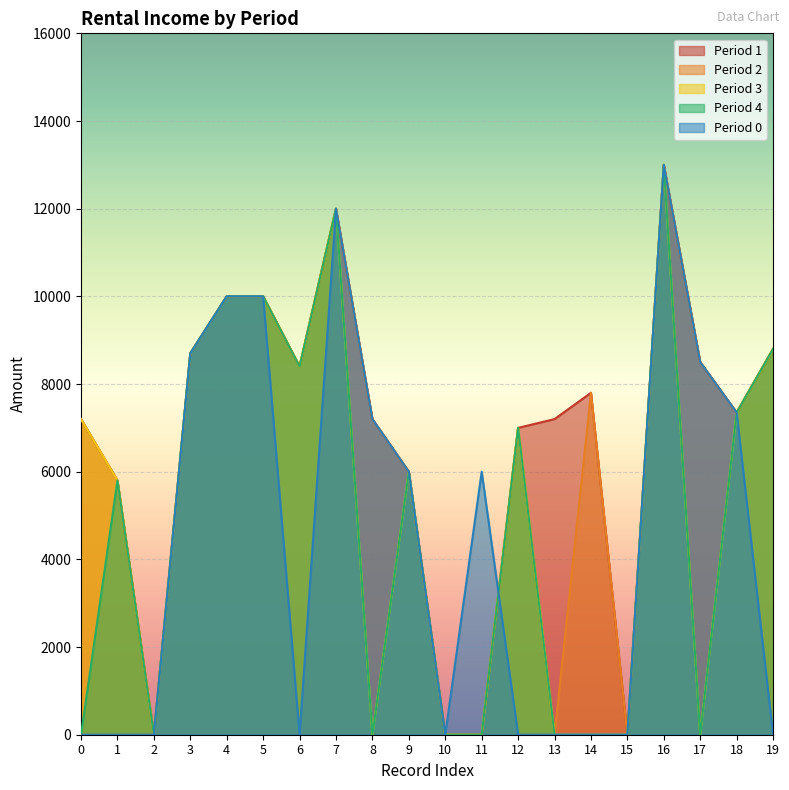

Is it true that Period 4 equals -4675 at 0?

False